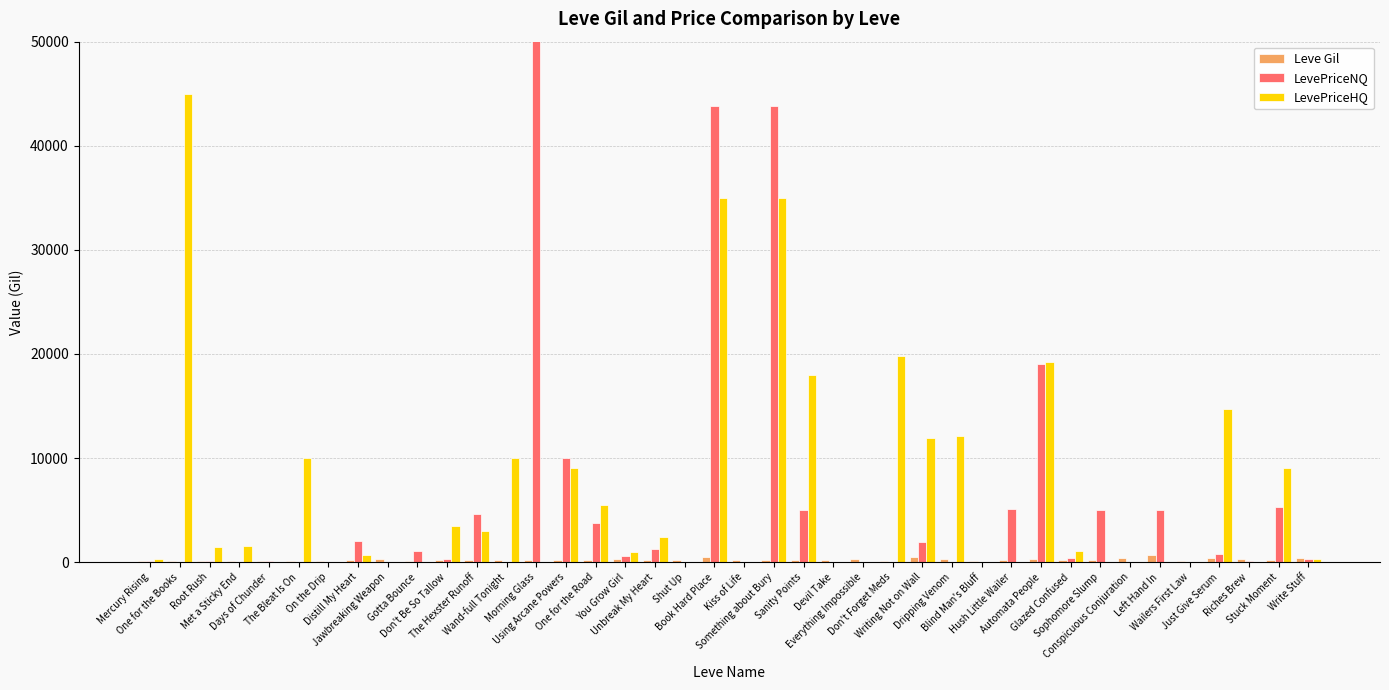

What is the minimum value for Leve Gil?

101.0